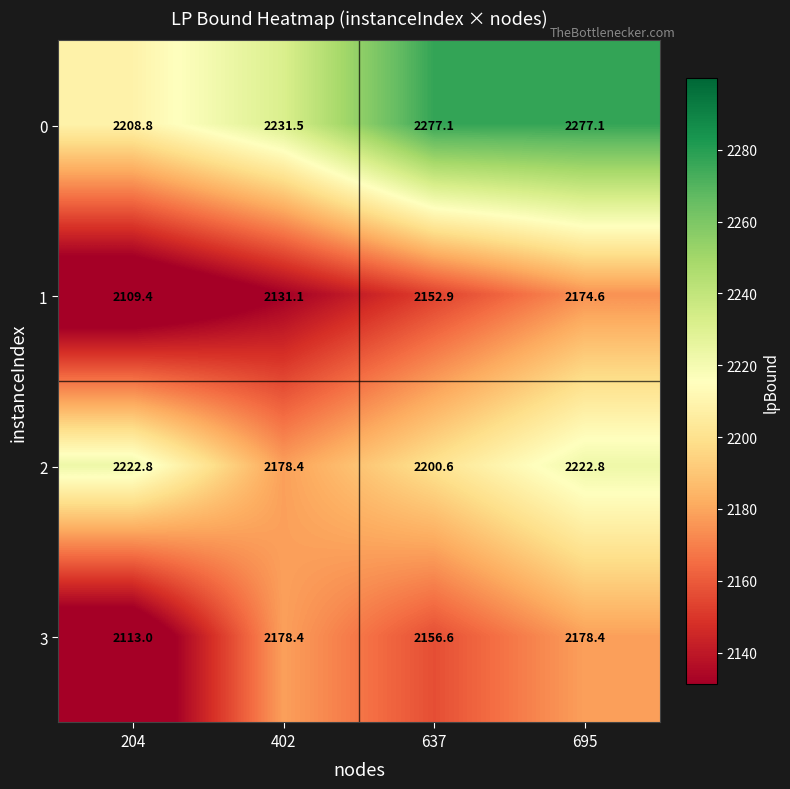

What is the maximum value shown in the chart?

2277.1